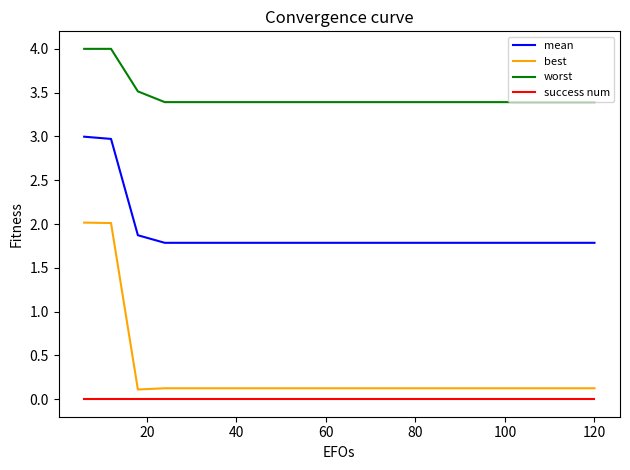

How many distinct data groups are displayed?

4